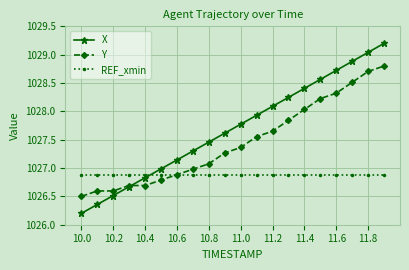

What is the value of the Y point at the 8th from the left?

1027.0